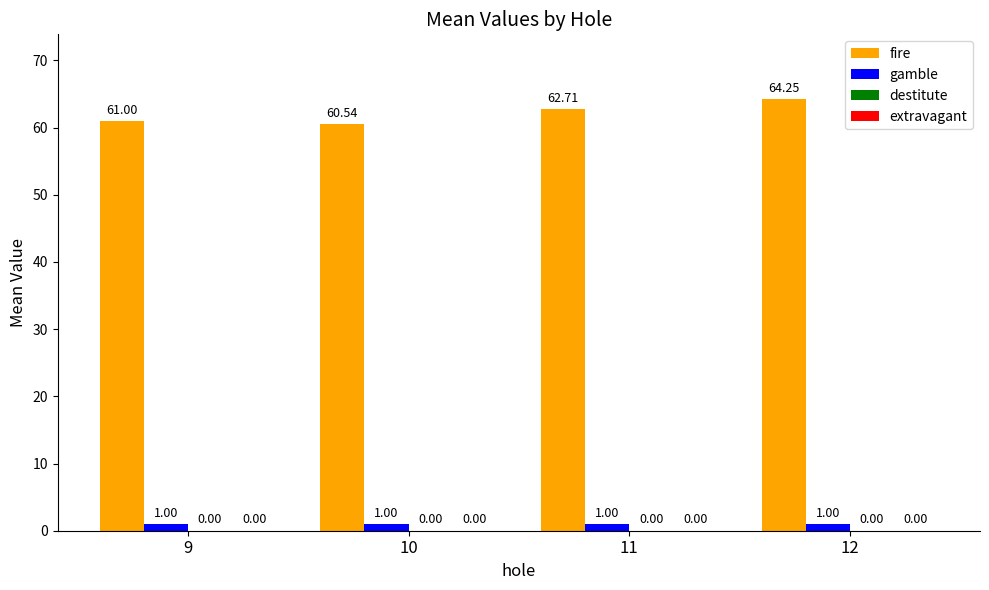

What is the difference between the highest and lowest values at 11?

61.7